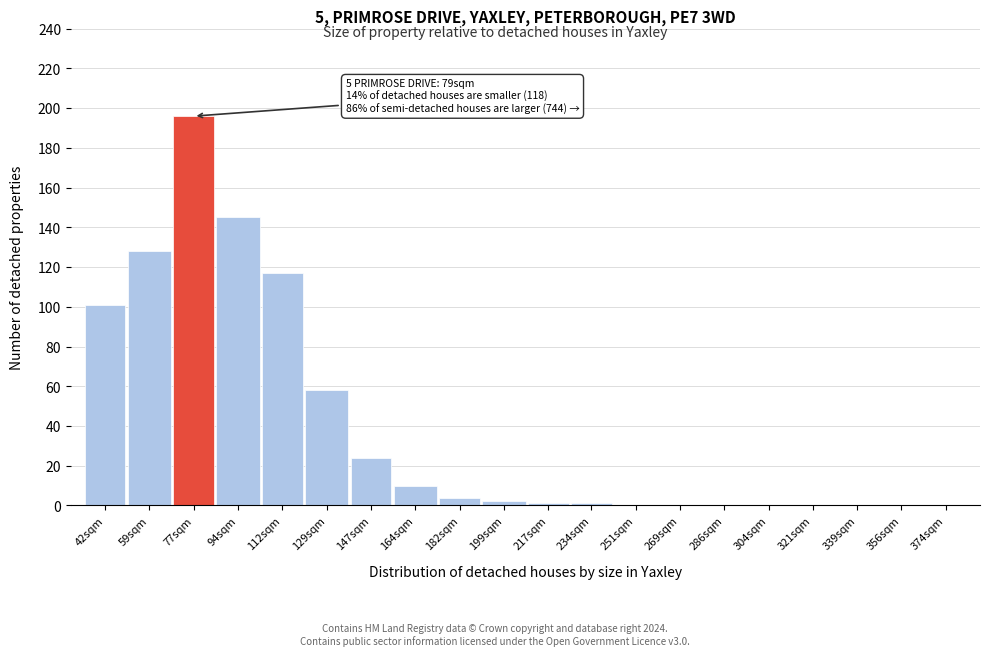

Reading right to left, extract all data points from this chart.

374sqm=0	356sqm=0	339sqm=0	321sqm=0	304sqm=0	286sqm=0	269sqm=0	251sqm=0	234sqm=1	217sqm=1	199sqm=2	182sqm=4	164sqm=10	147sqm=24	129sqm=58	112sqm=117	94sqm=145	77sqm=196	59sqm=128	42sqm=101